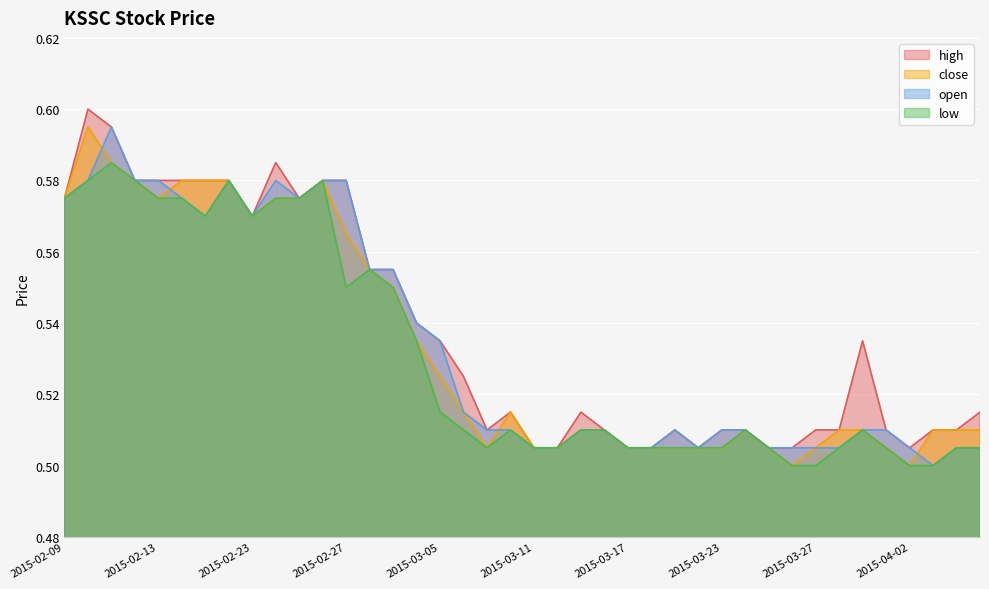

What is the maximum value shown in the chart?

0.6